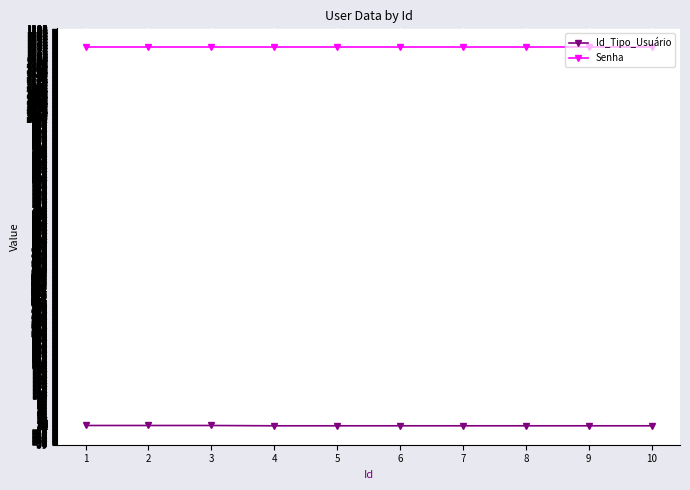

What is the sum of all Senha values?

12340